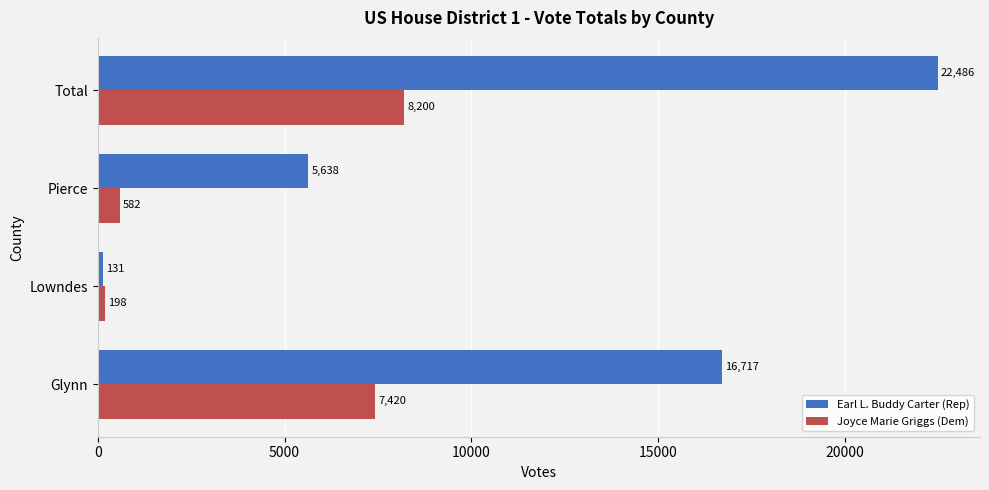

What is the difference between the highest and lowest values at Glynn?

9297